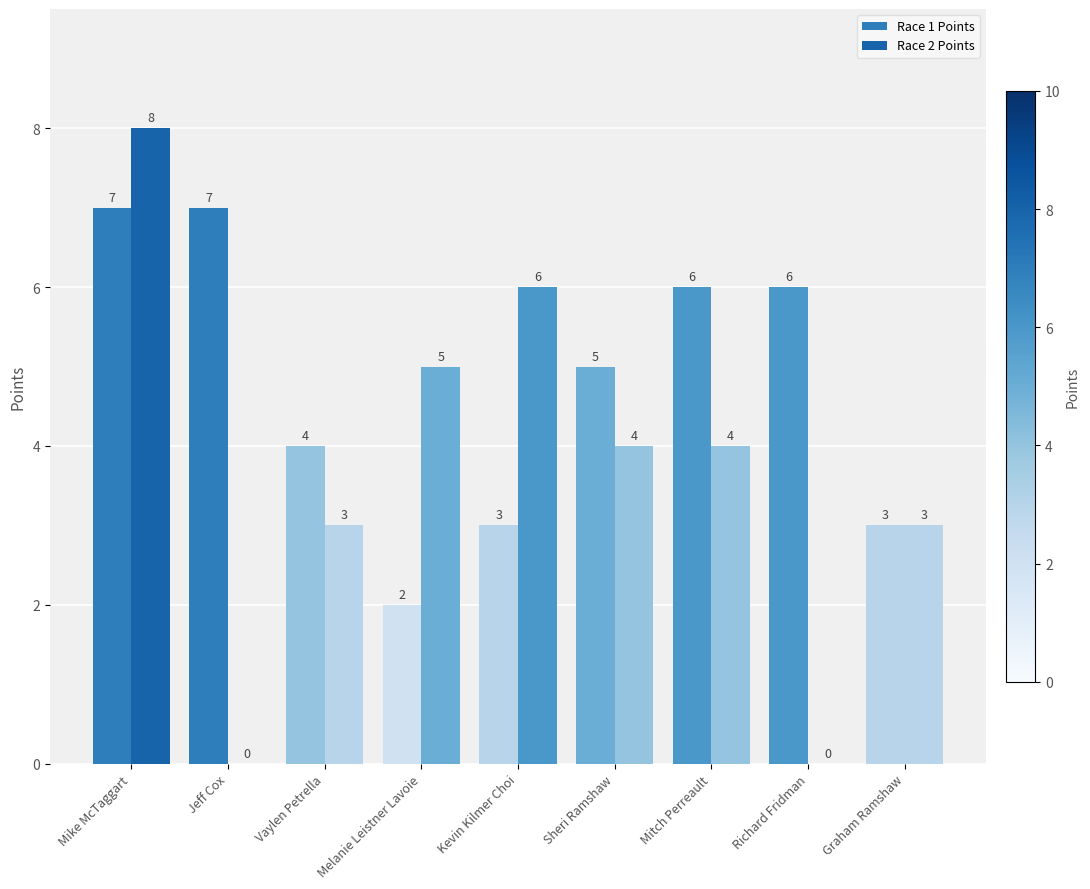

How many groups of bars are there?

9